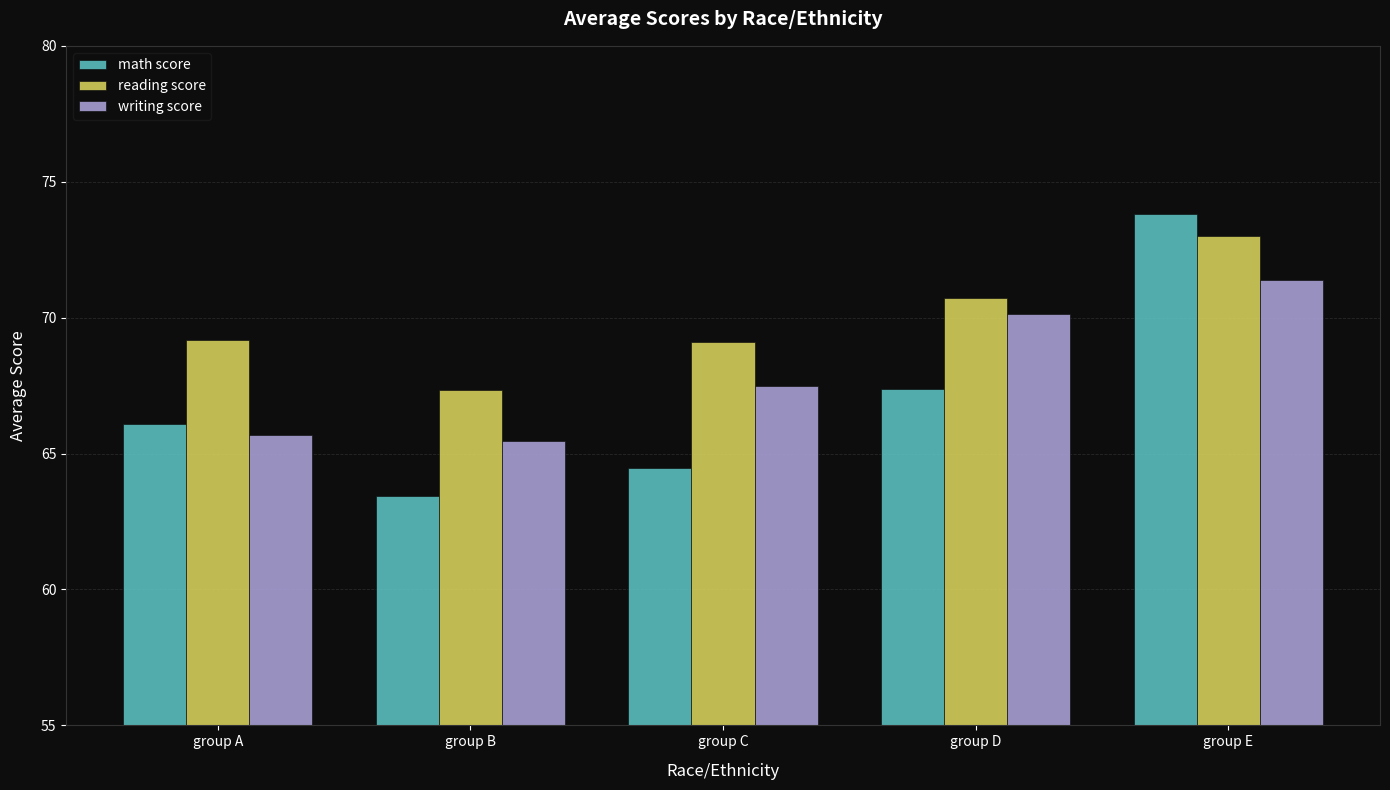

Which series changed the most between group B and group D?

writing score